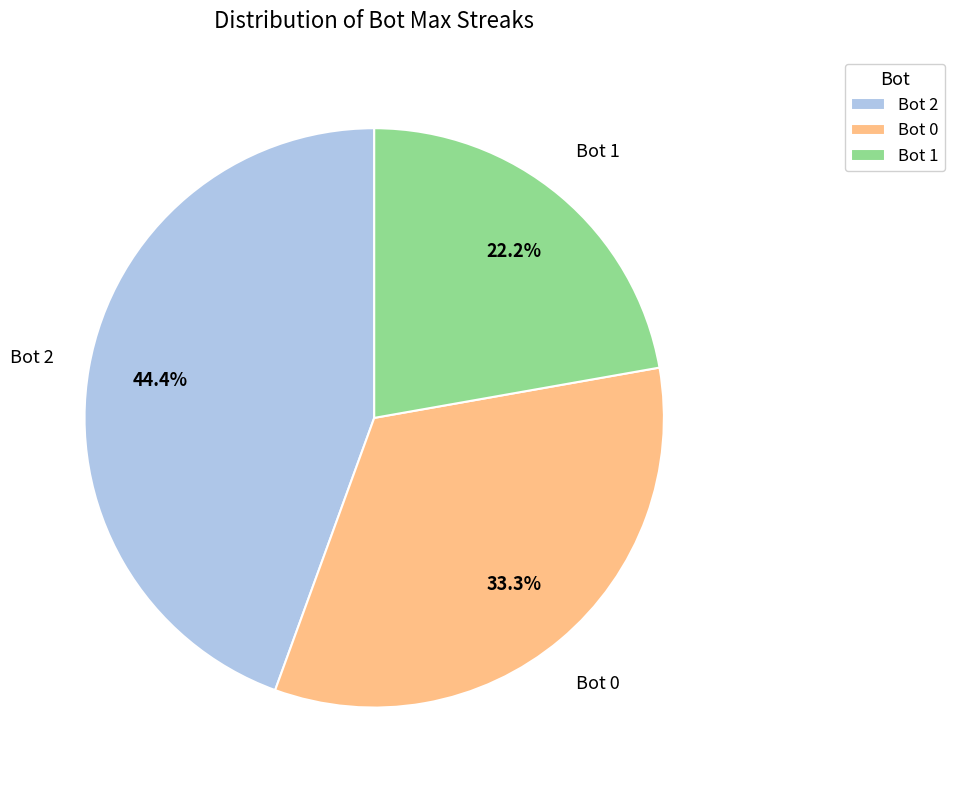

Do Bot 2 and Bot 1 together represent more than half of the pie?

Yes